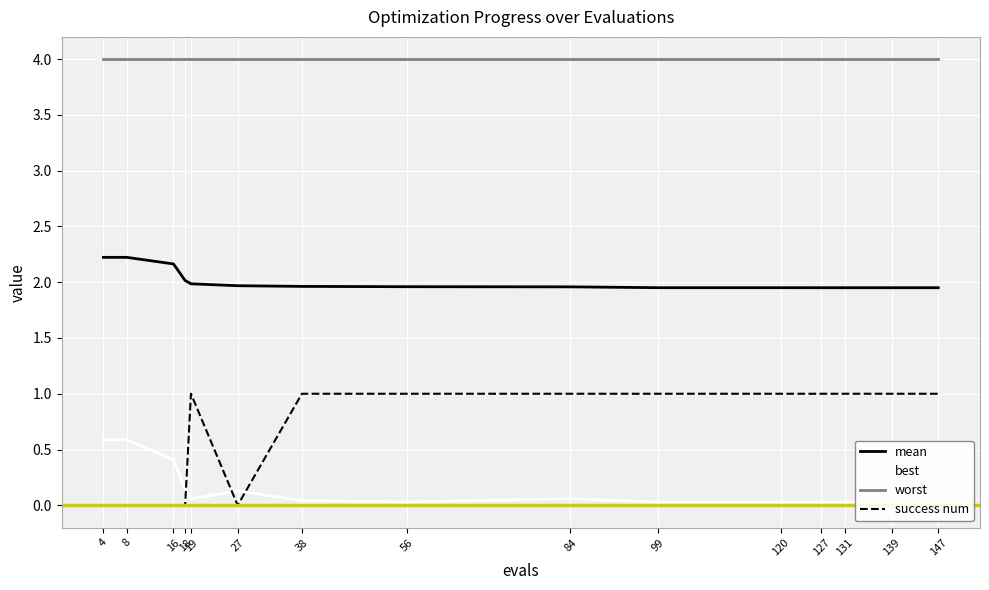

What is the difference between the maximum and minimum values in the success num series?

1.0